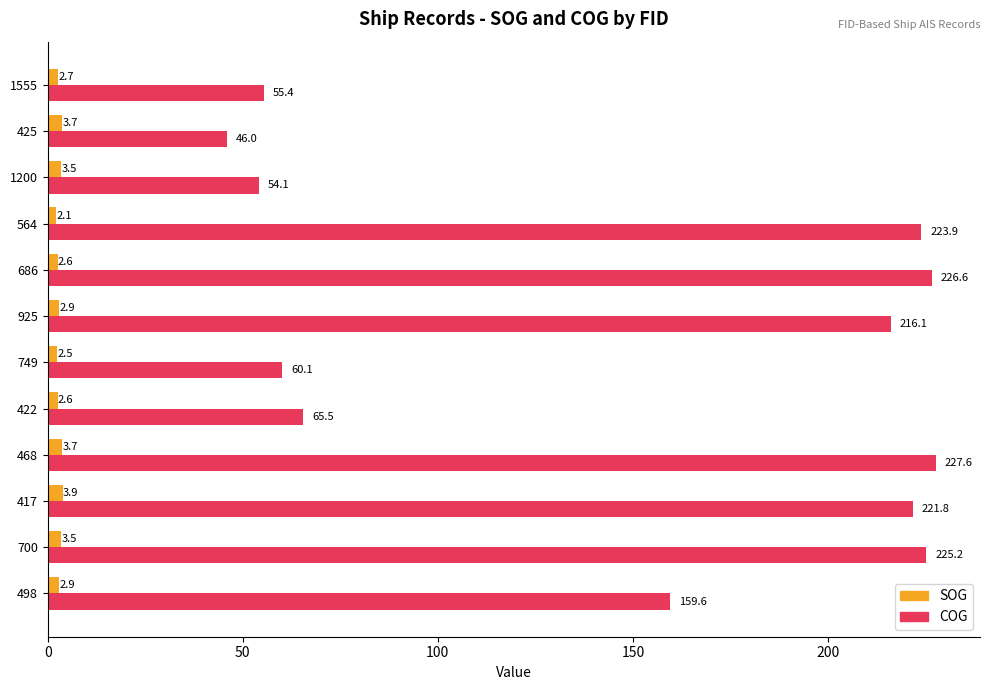

List the series in order of their overall mean, lowest first.

SOG, COG